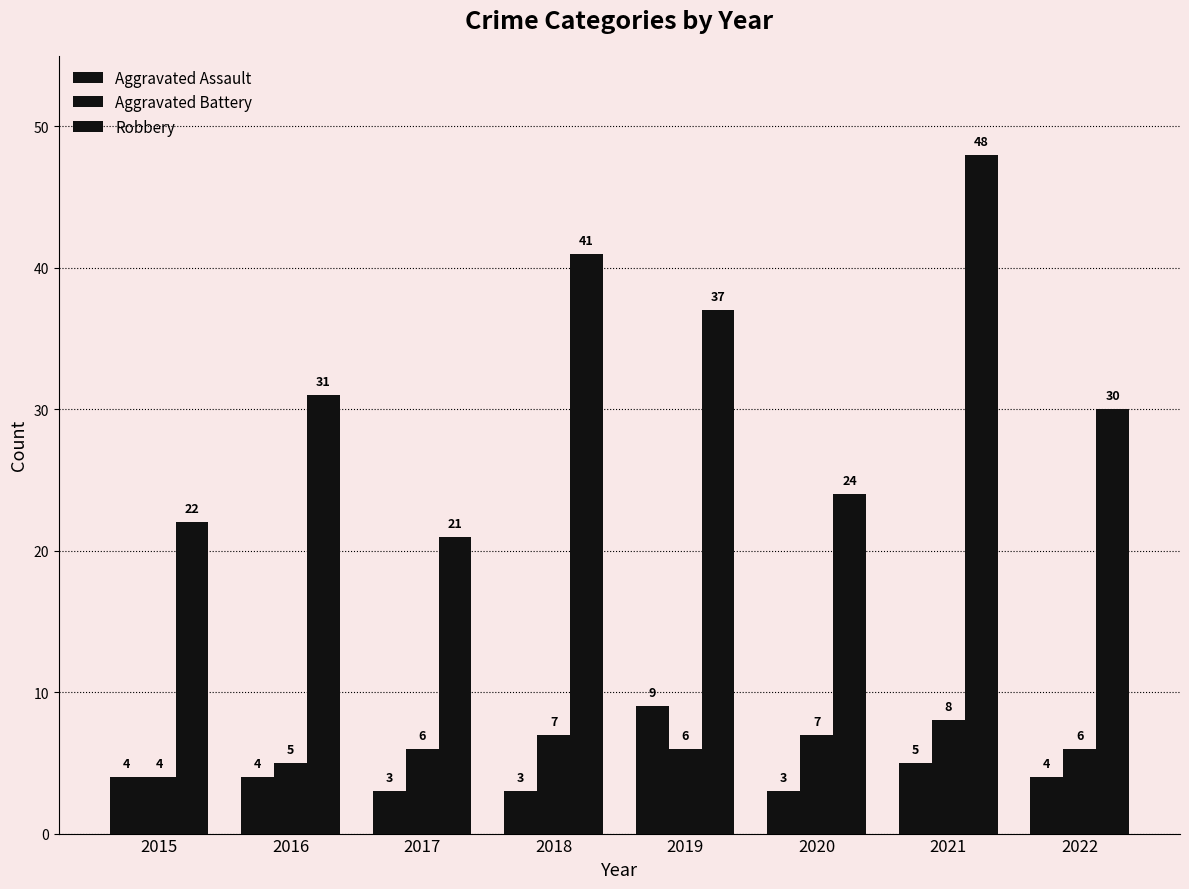

How many values in the Aggravated Battery series are below 6?

2